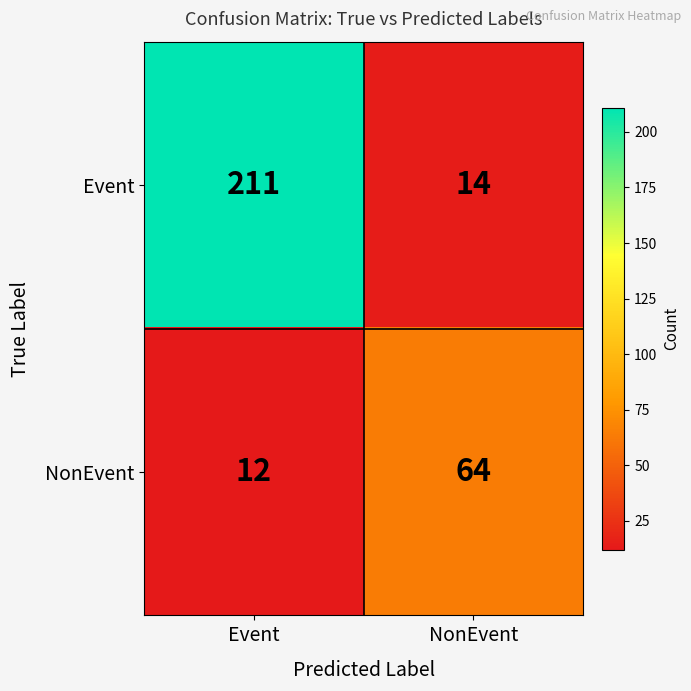

Which series has the largest range (max minus min)?

Event